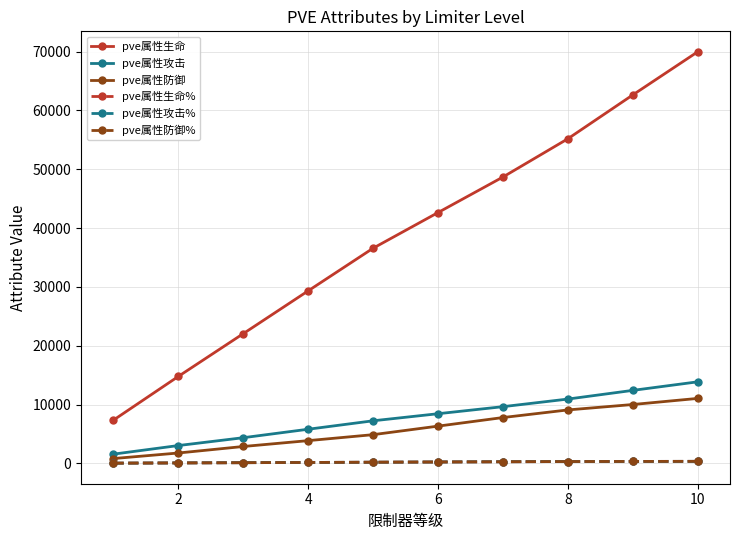

What is the average value of the pve属性生命% series?

212